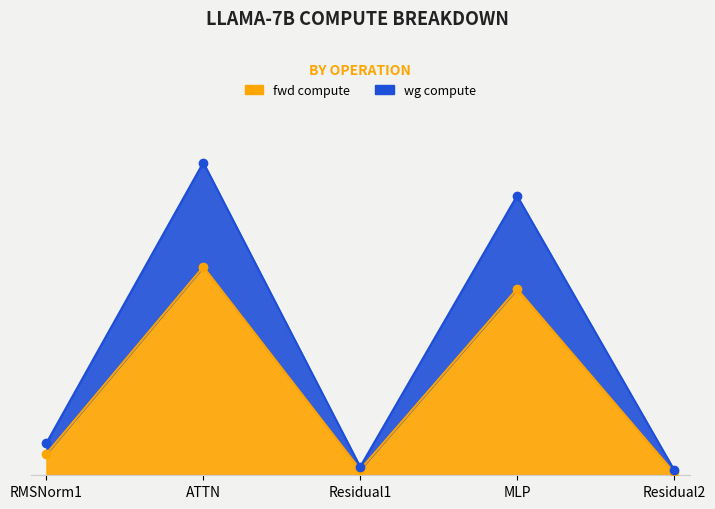

What is the difference between the maximum and minimum values in the wg compute series?

77620.6